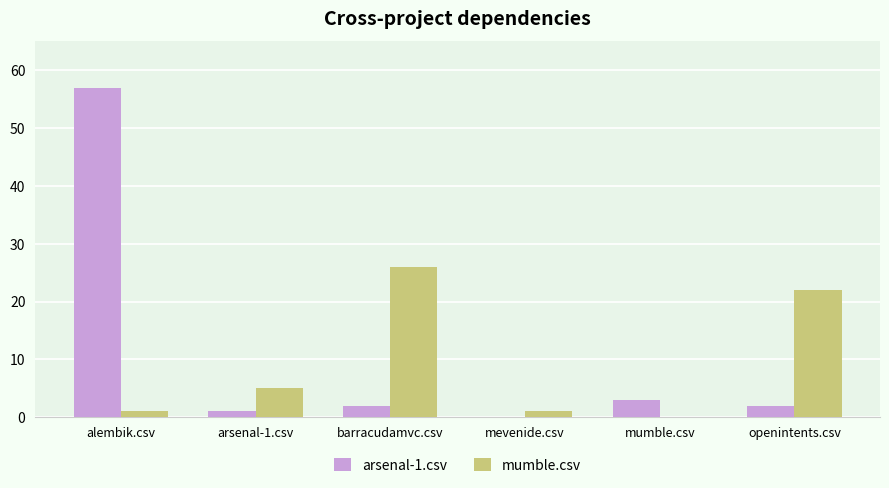

What is the sum of all mumble.csv values?

55